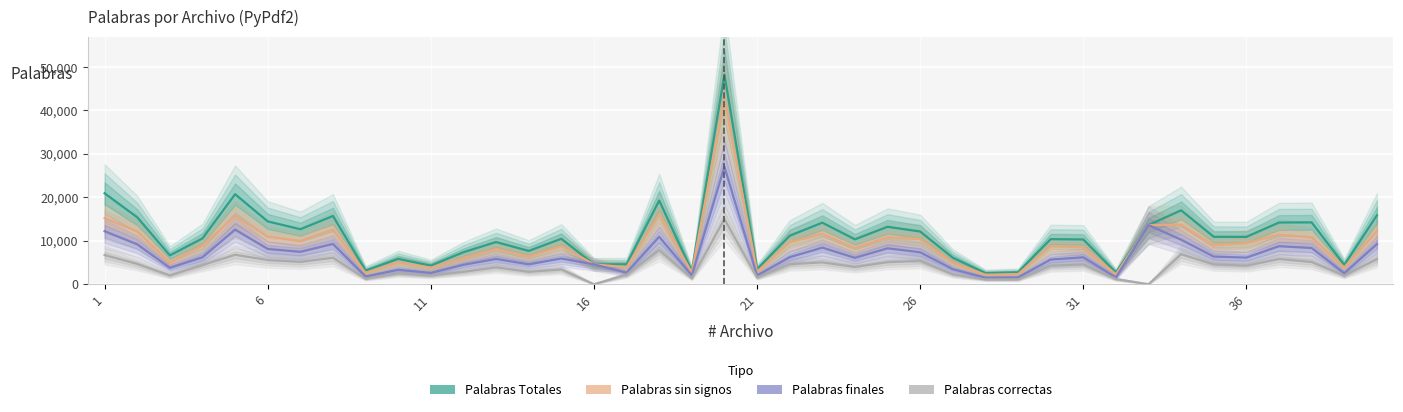

True or false: Palabras correctas and Palabras Totales cross at least once.

False